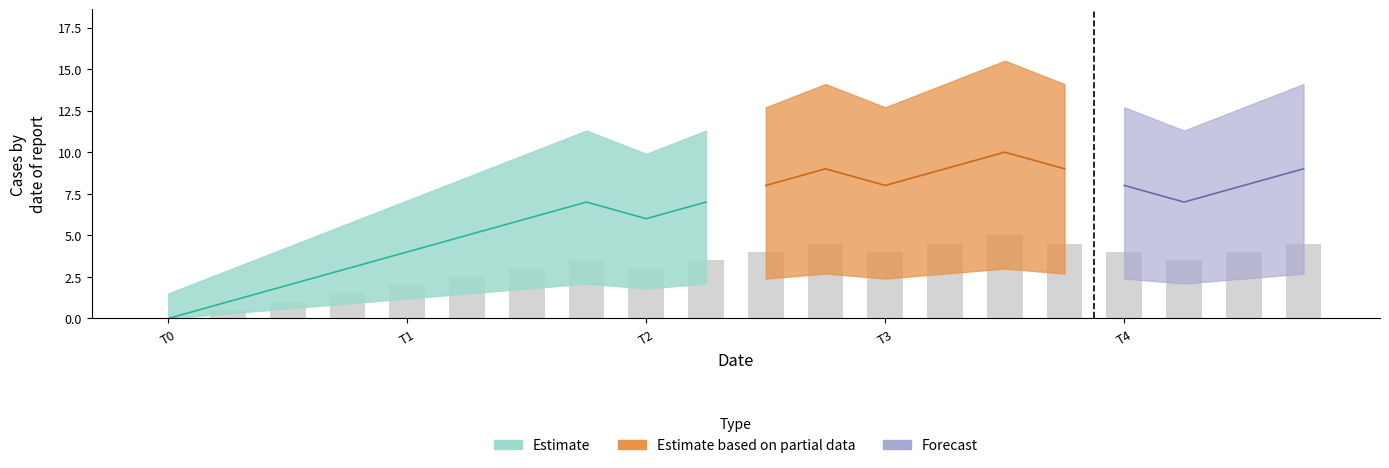

How many bars are there in total?

20